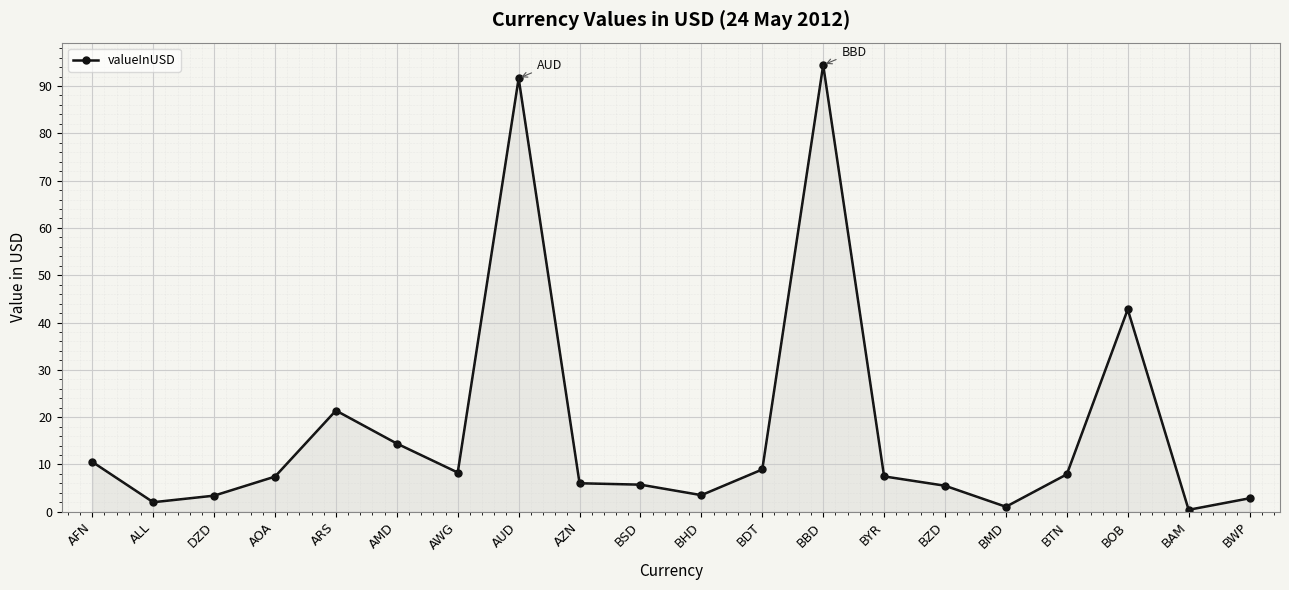

Is it true that the value at AUD is 161.4?

False